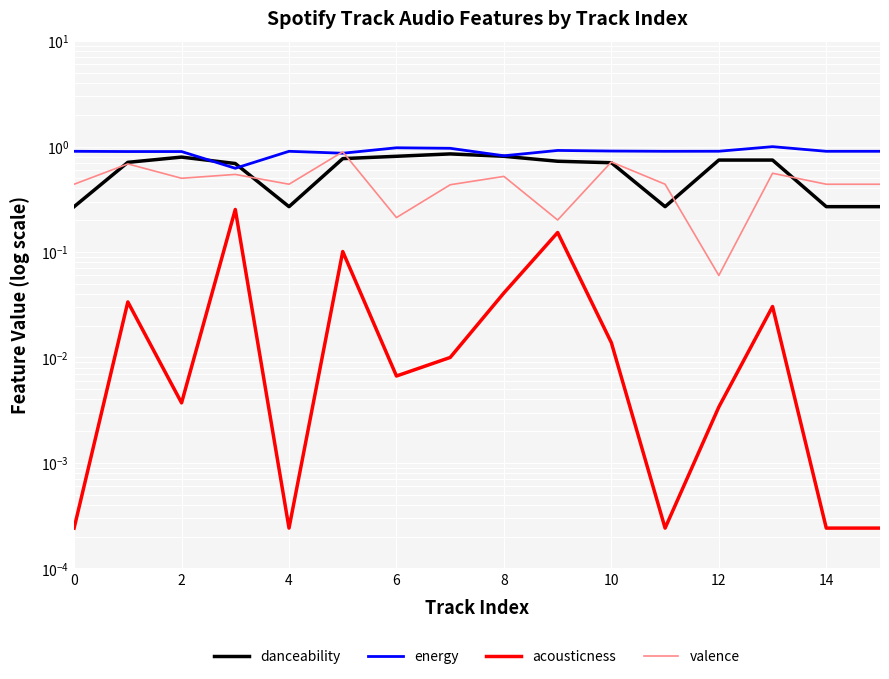

List the series in order of their overall mean, highest first.

energy, danceability, valence, acousticness